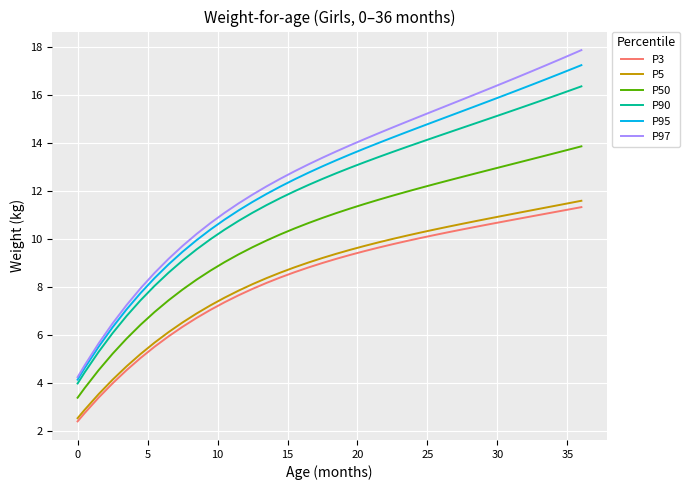

Does the chart have visible grid lines?

Yes